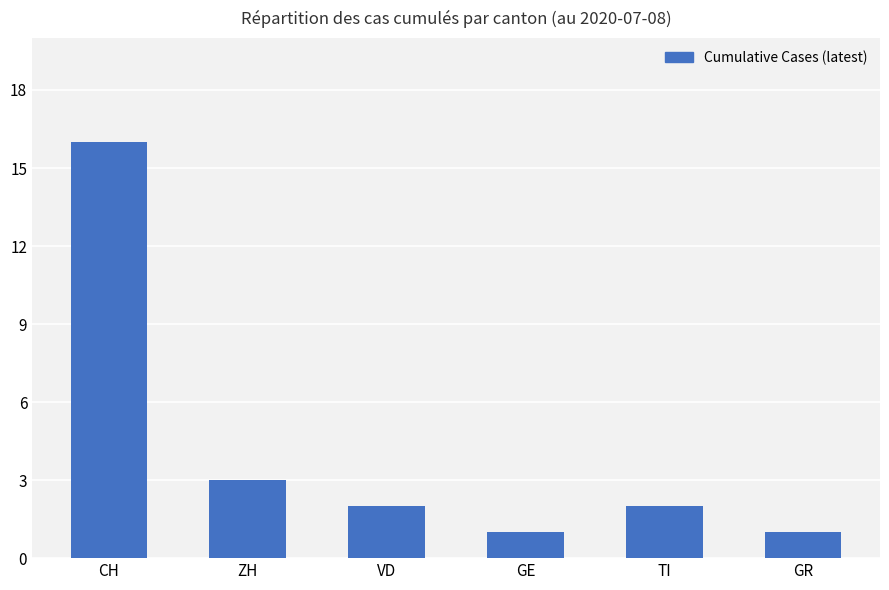

What is the maximum value shown in the chart?

16